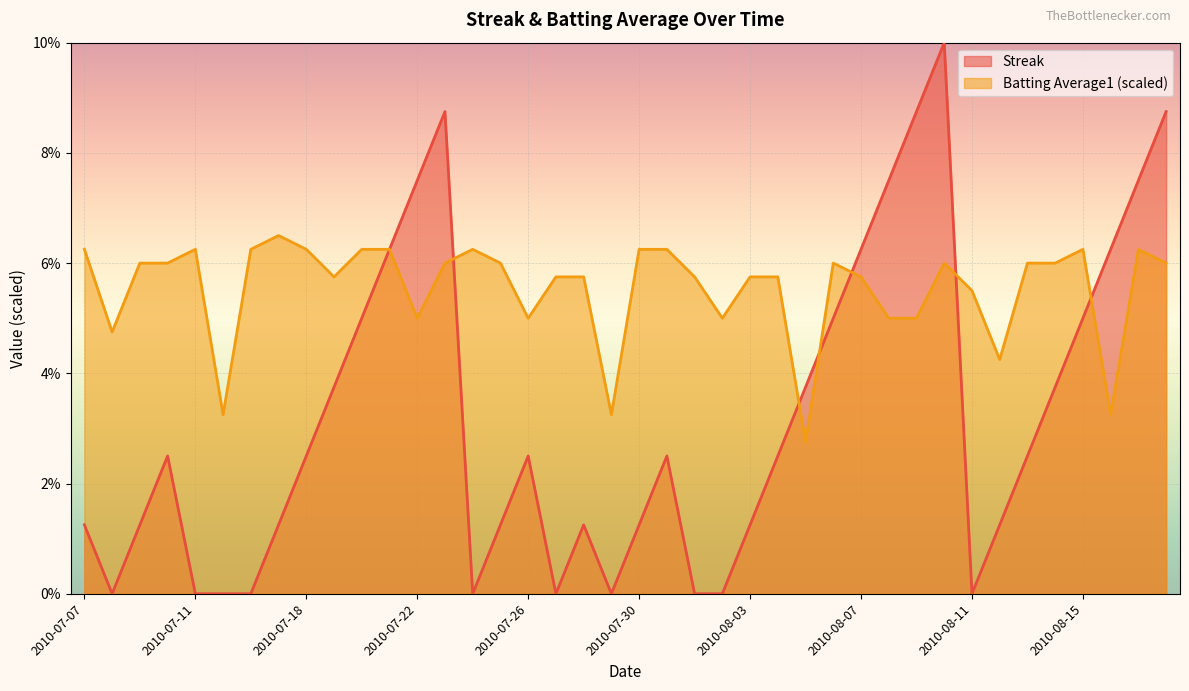

What is the value of the Streak point at the 40th from the left?

8.8